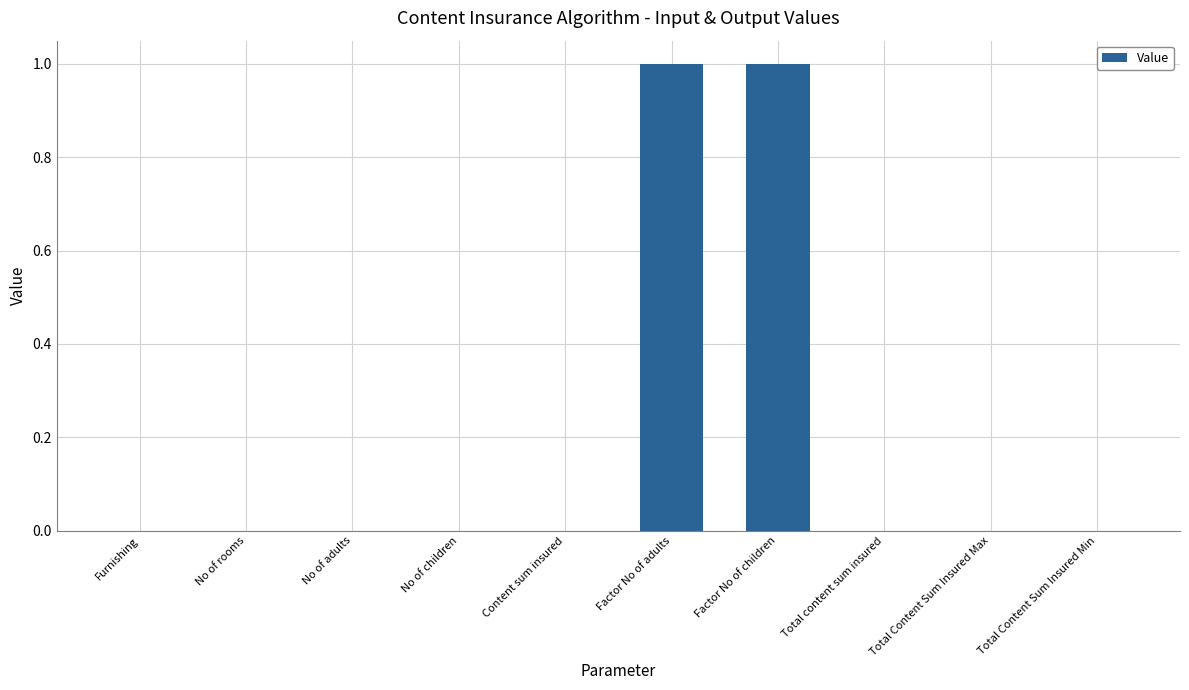

What is the change in value from No of adults to Factor No of children?

+1